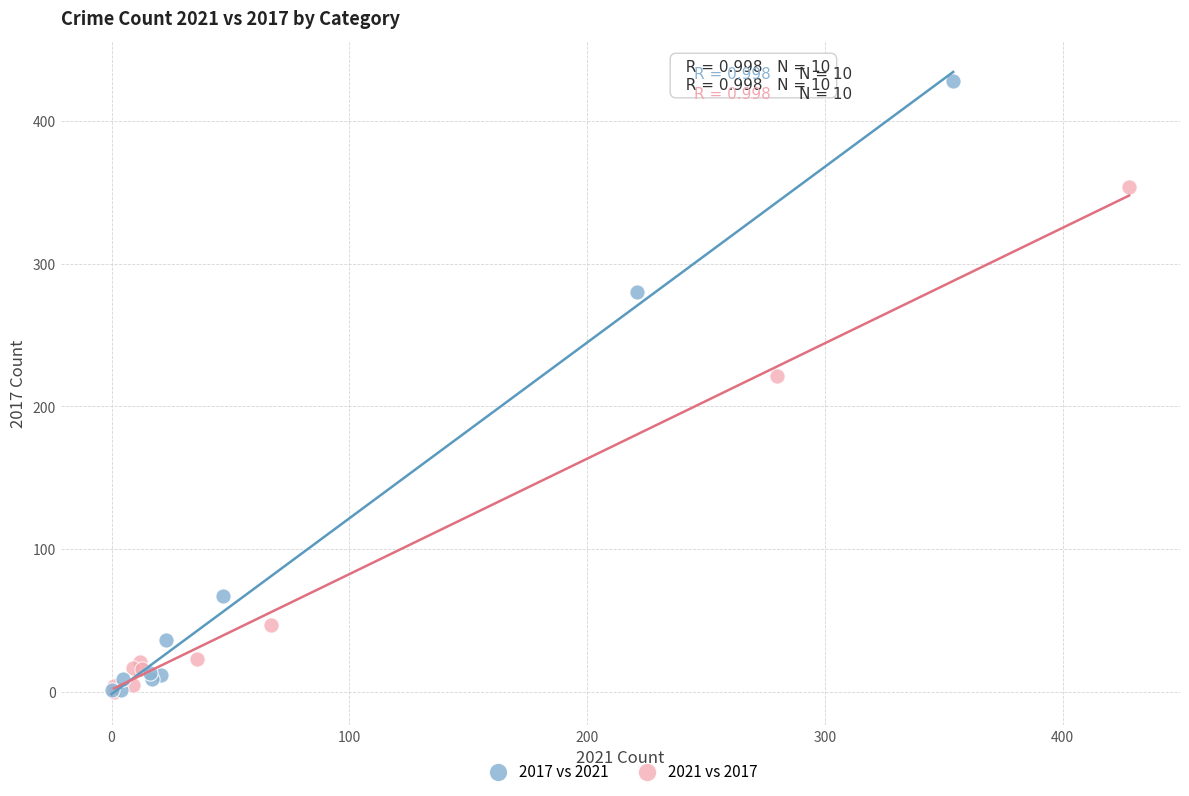

Which series contains the highest Y value?

2017 vs 2021